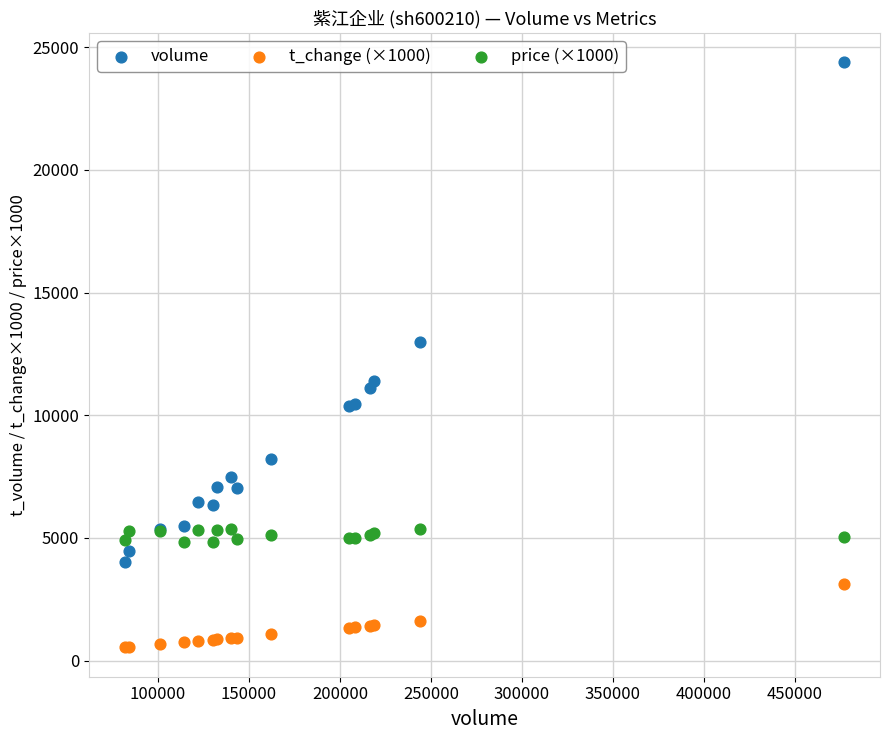

Which series has the largest Y range (max minus min)?

volume